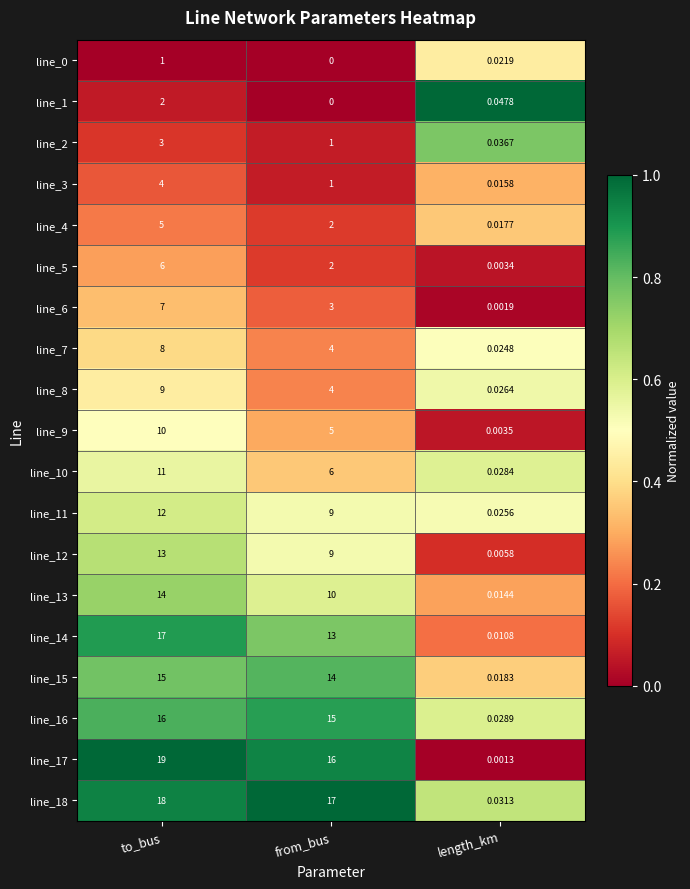

At which label does line_15 first exceed 14?

to_bus